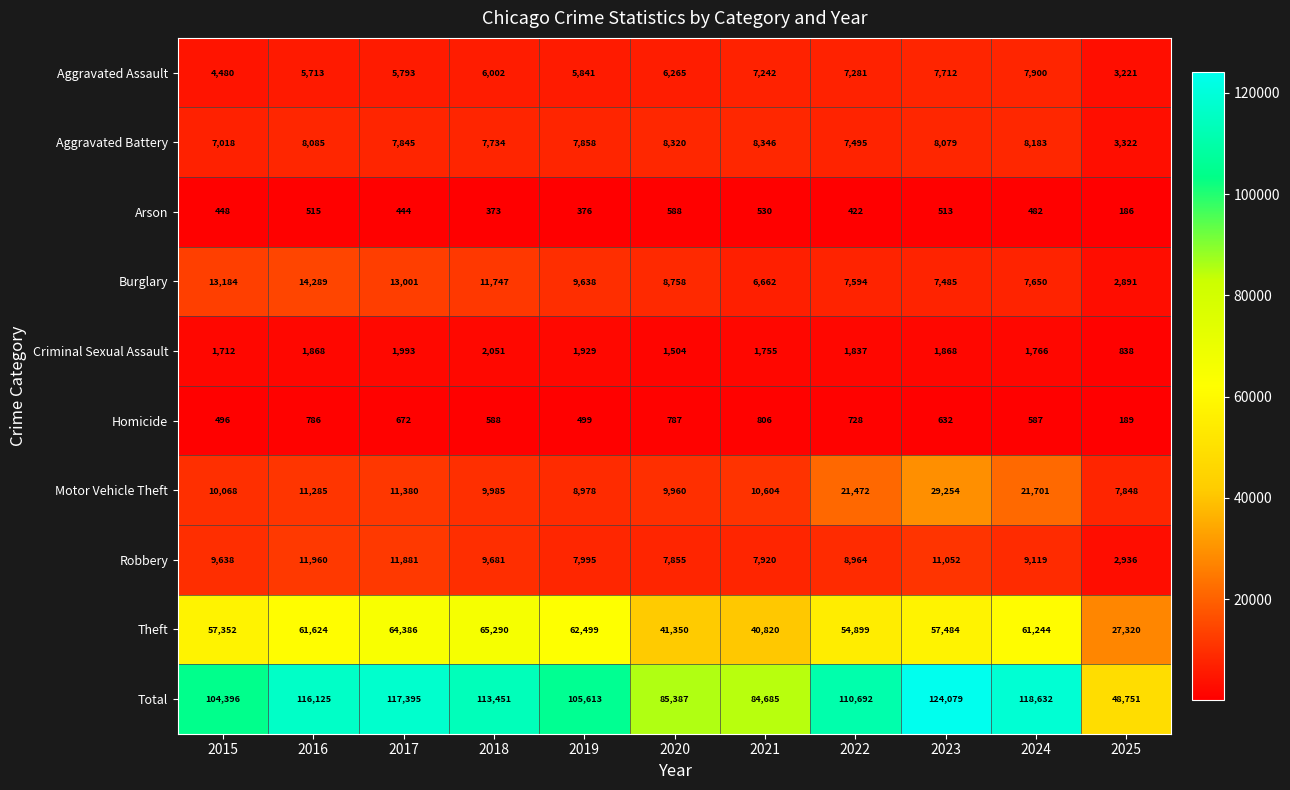

Which label corresponds to the largest value in the chart?

2023